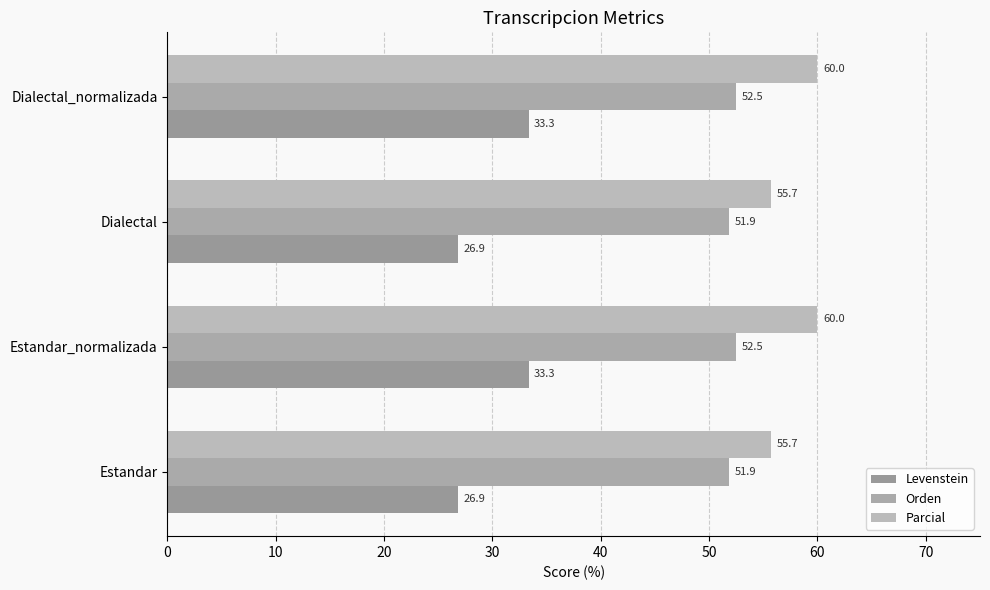

How many values in the Levenstein series are below 33?

2